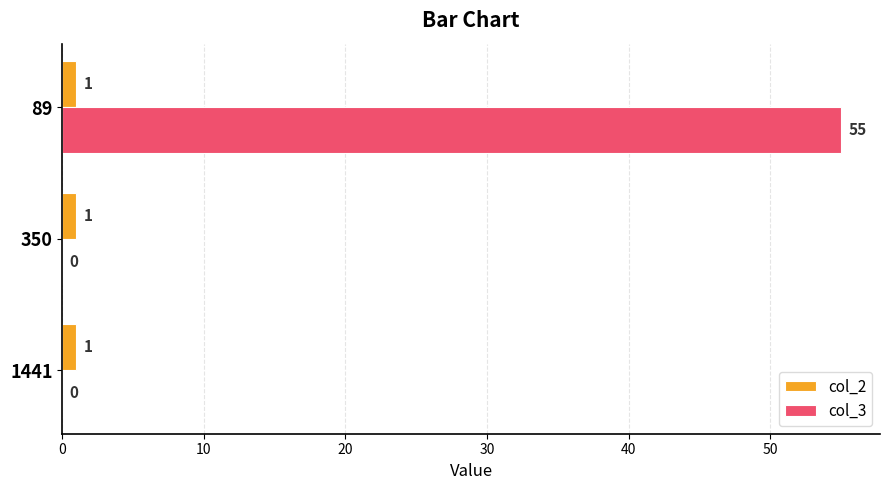

What is the average value of the col_2 series?

1